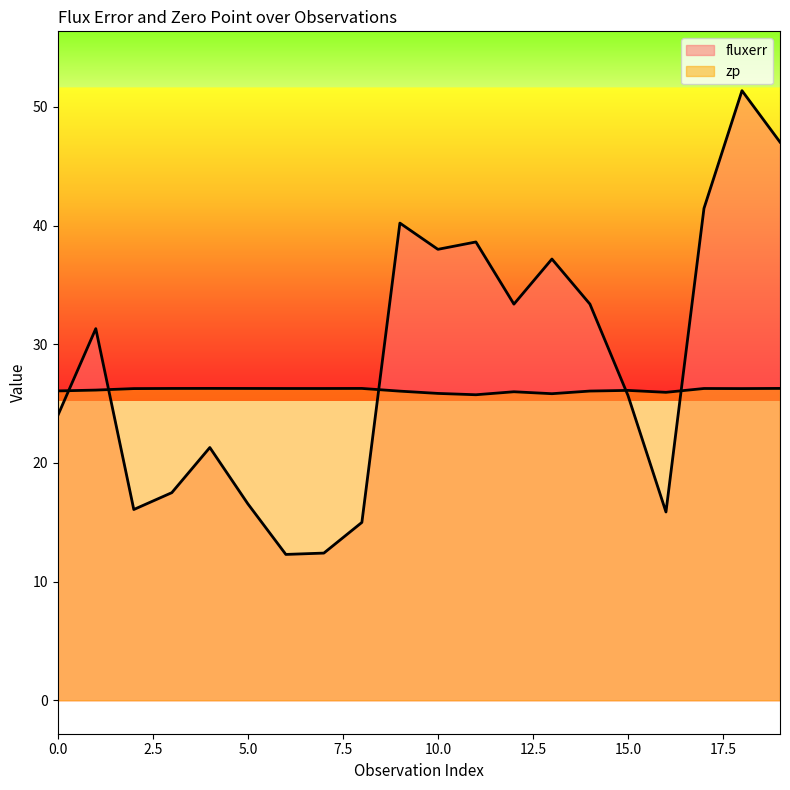

How many values in the zp series are below 26?

5